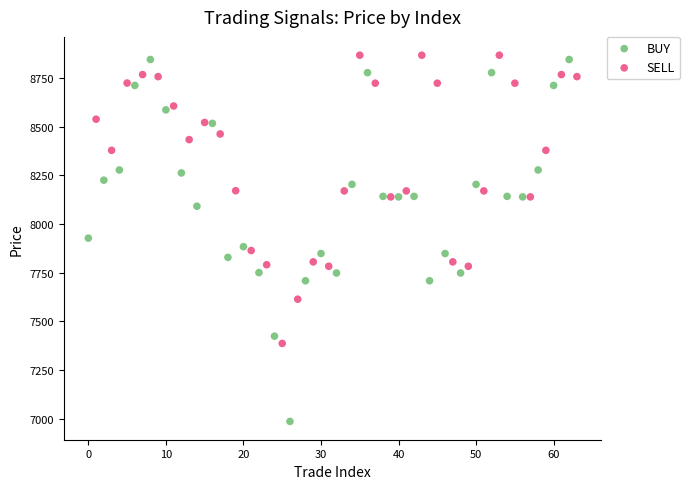

What are all the series names shown in the legend?

BUY, SELL